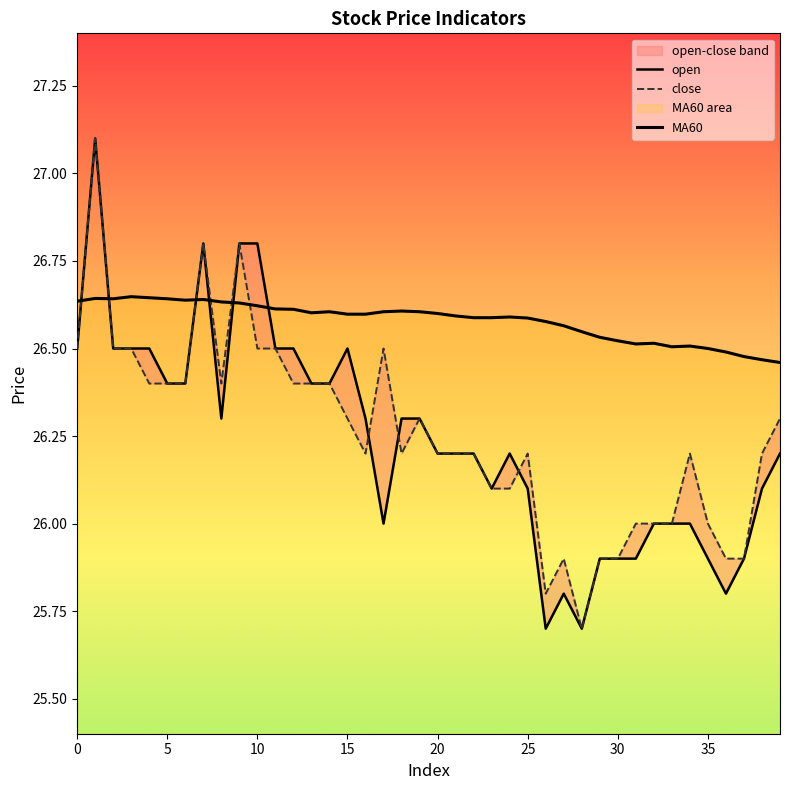

What is the highest value of the MA60 series?

26.6